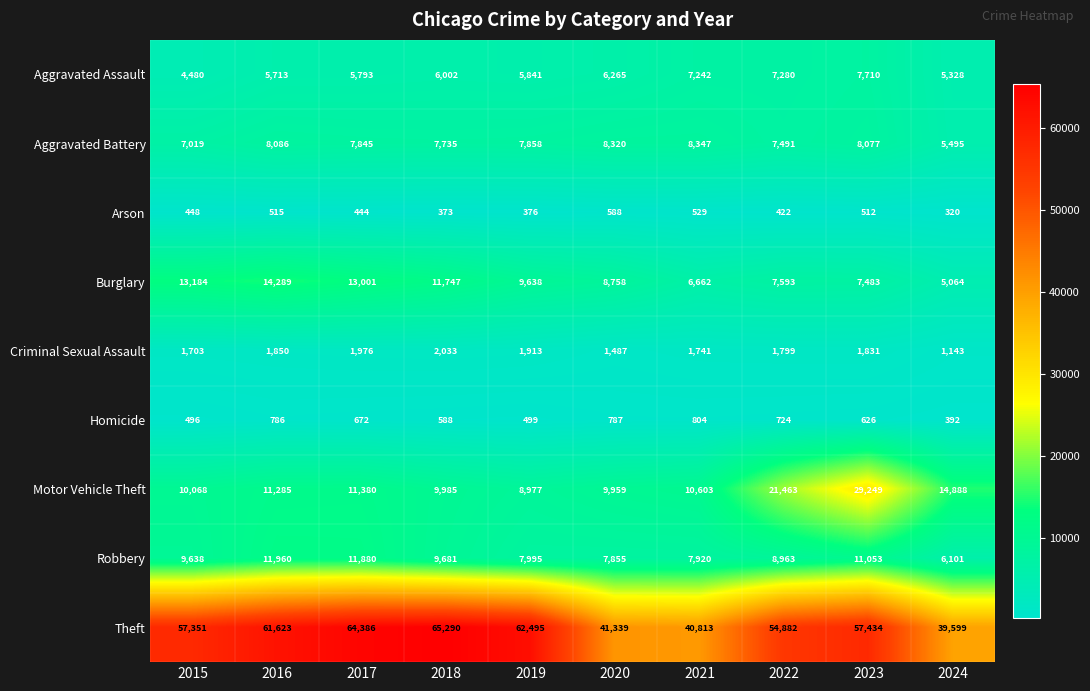

Rank the series by their maximum value, from lowest to highest.

Arson, Homicide, Criminal Sexual Assault, Aggravated Assault, Aggravated Battery, Robbery, Burglary, Motor Vehicle Theft, Theft